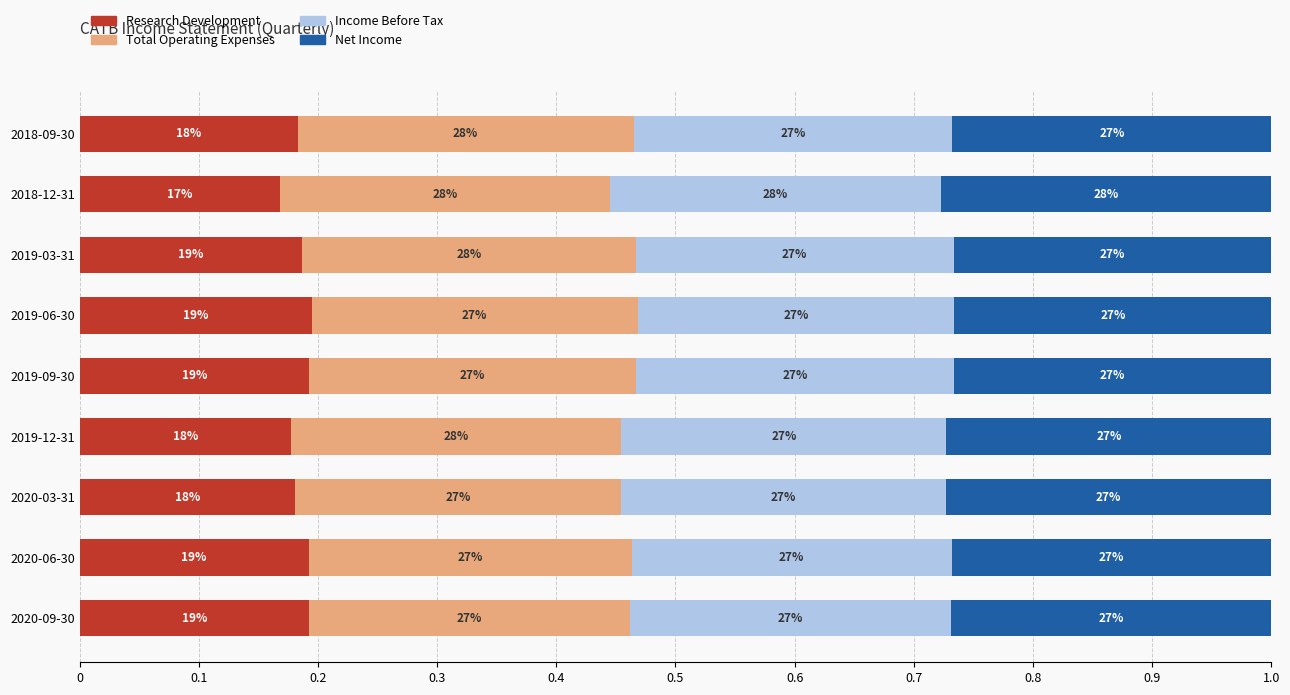

What is the maximum value for Research Development?

0.2